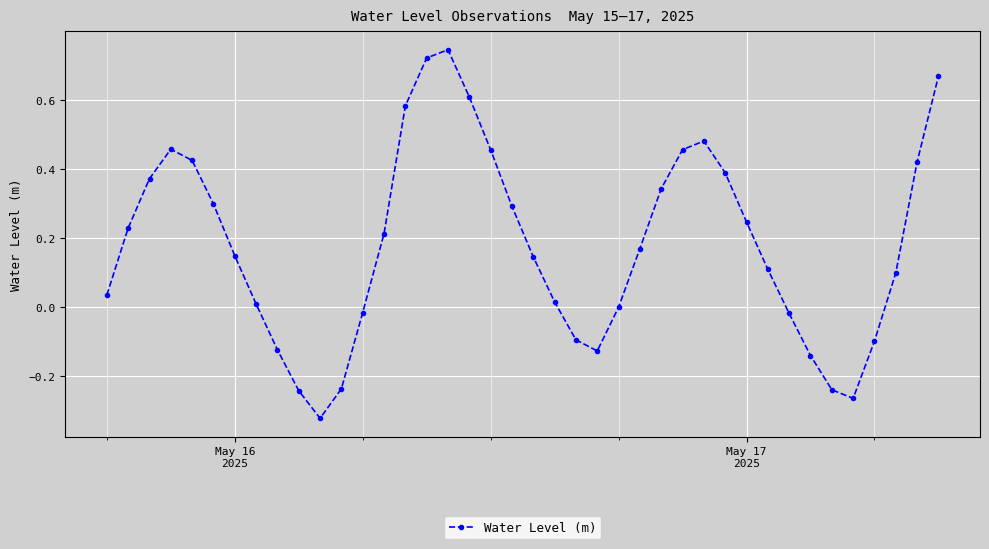

What is the difference between the maximum and minimum values?

1.1